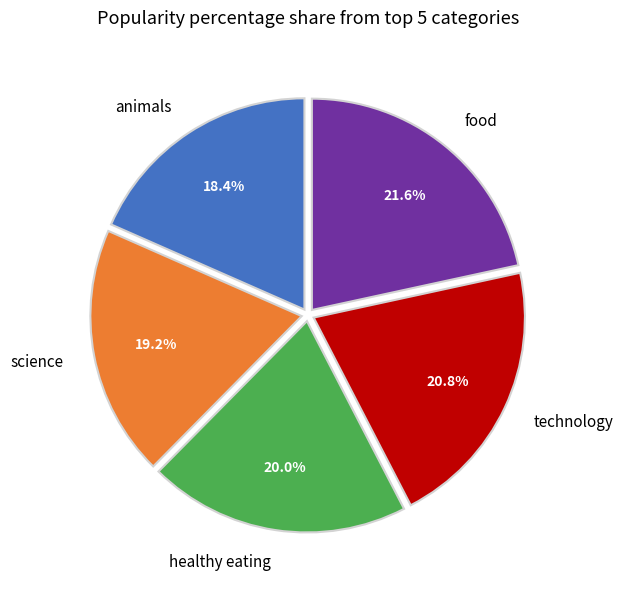

What portion of the pie excludes science?

80.8%